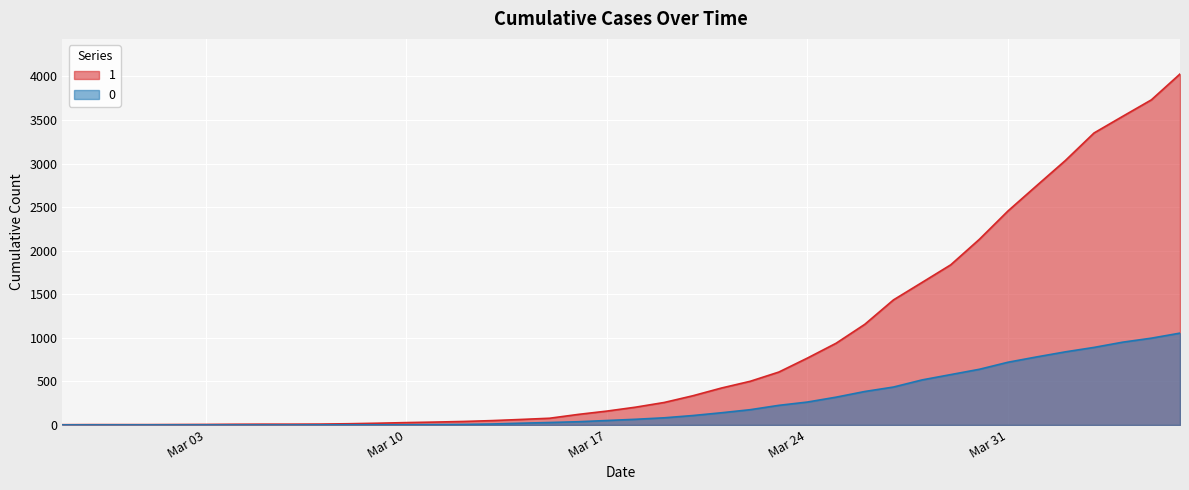

At how many categories does at least one series exceed 3318?

4